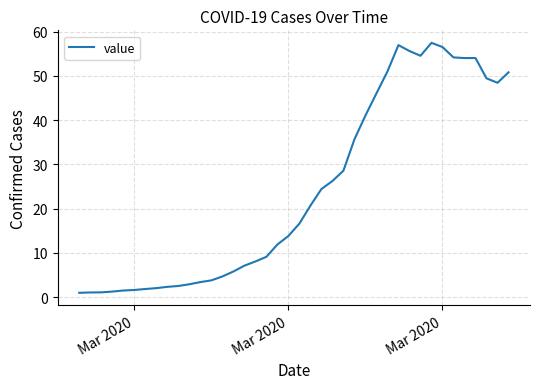

What is the difference between the maximum and minimum values?

56.5